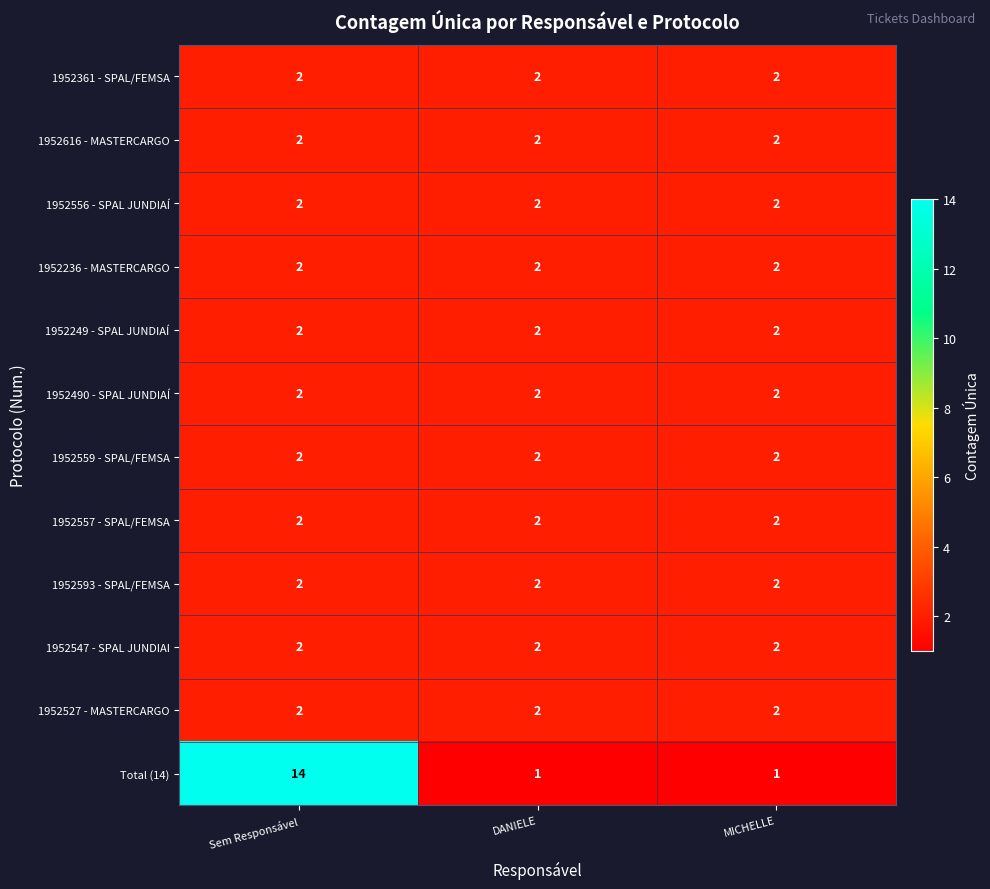

What is the sum of all 1952547 - SPAL JUNDIAI values?

6